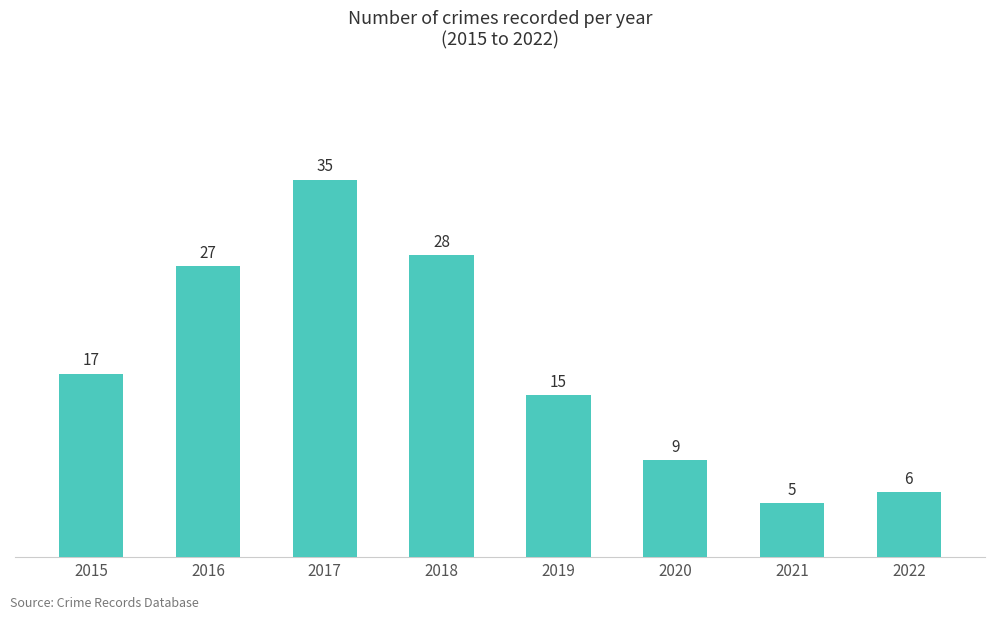

What is the sum of the values at 2018 and 2020?

37